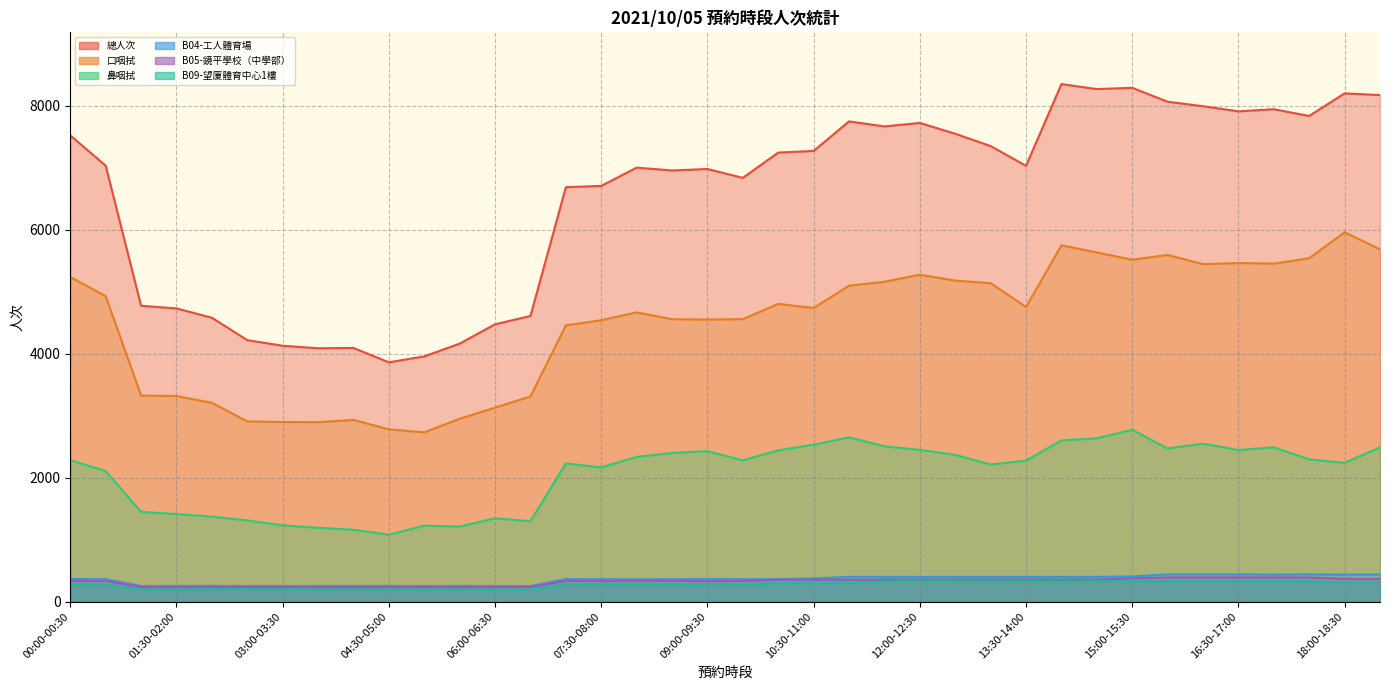

At how many categories does at least one series exceed 2730?

38